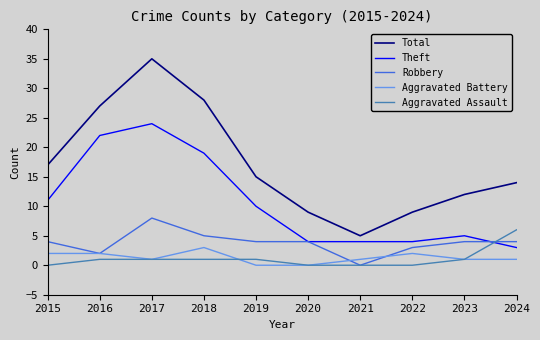

What is the difference between the second highest and second lowest values in the Total series?

19